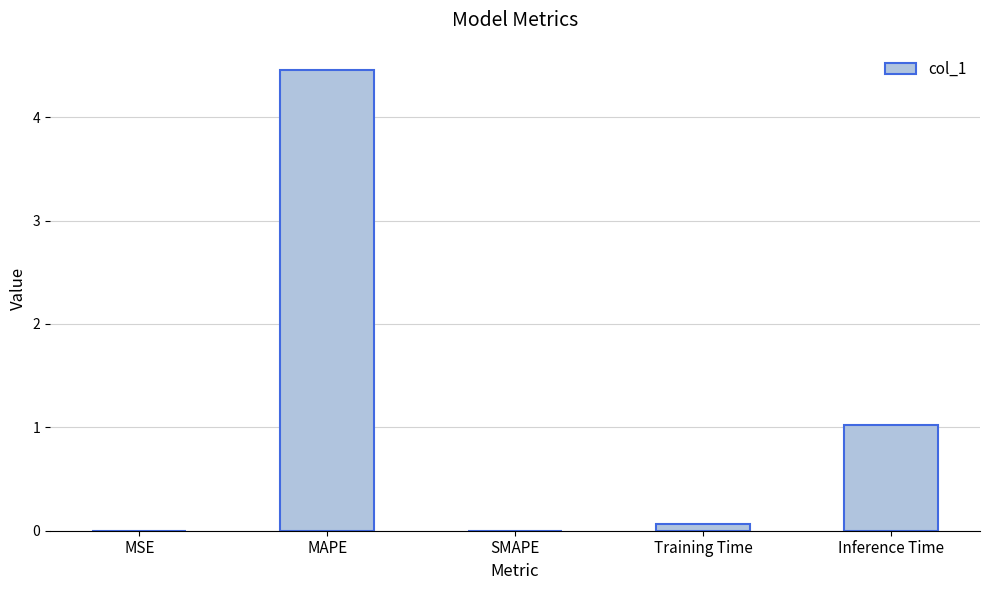

At which label is the value closest to 2?

Inference Time